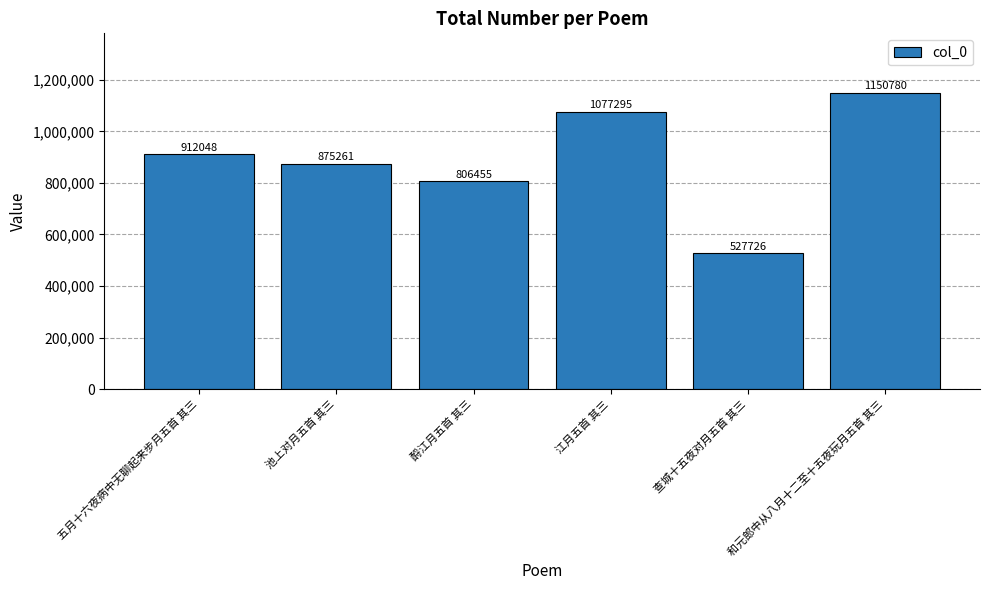

Is it true that the value at 池上对月五首 其三 is 253375?

False